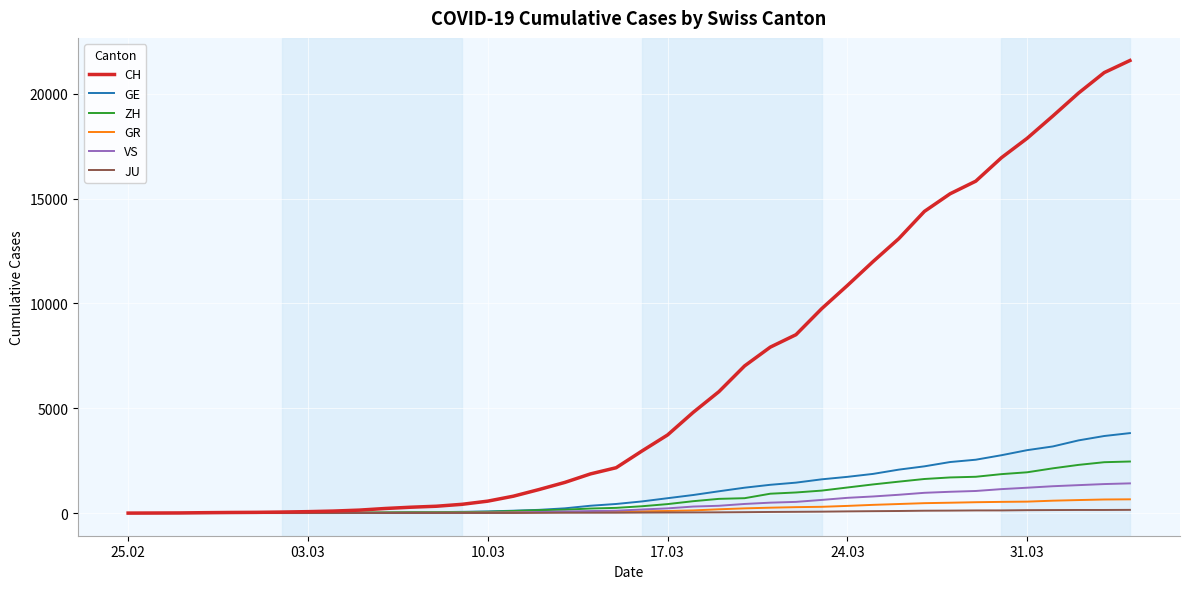

Which series has the largest range (max minus min)?

CH